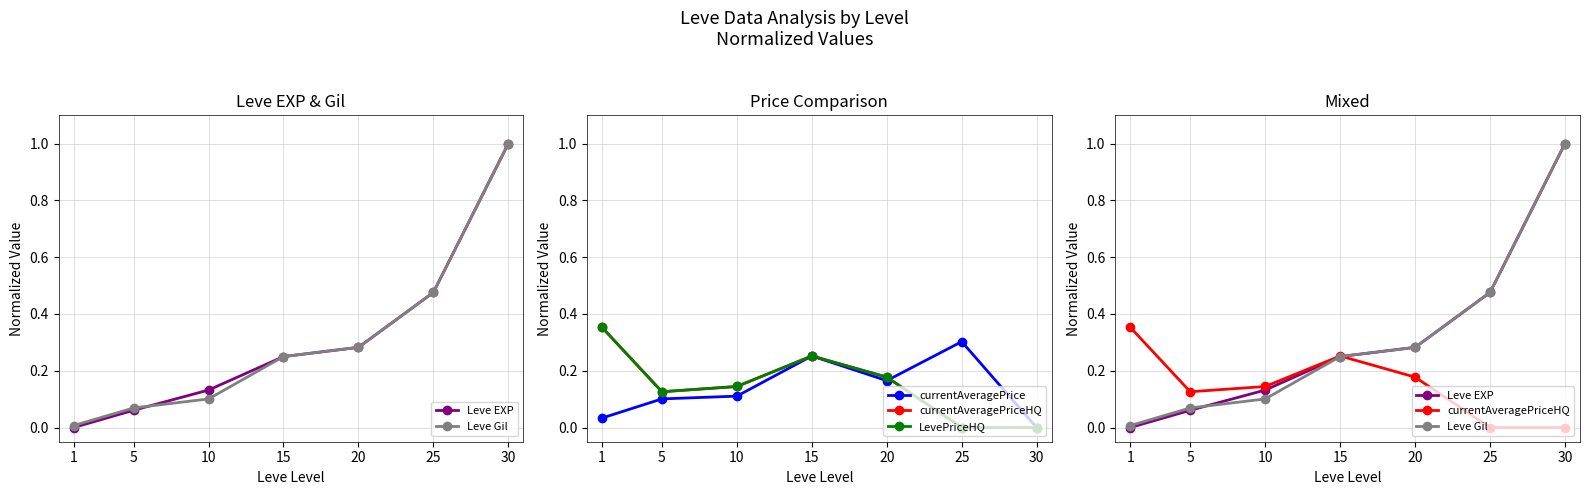

What is the total value across all series at 25?

1.3